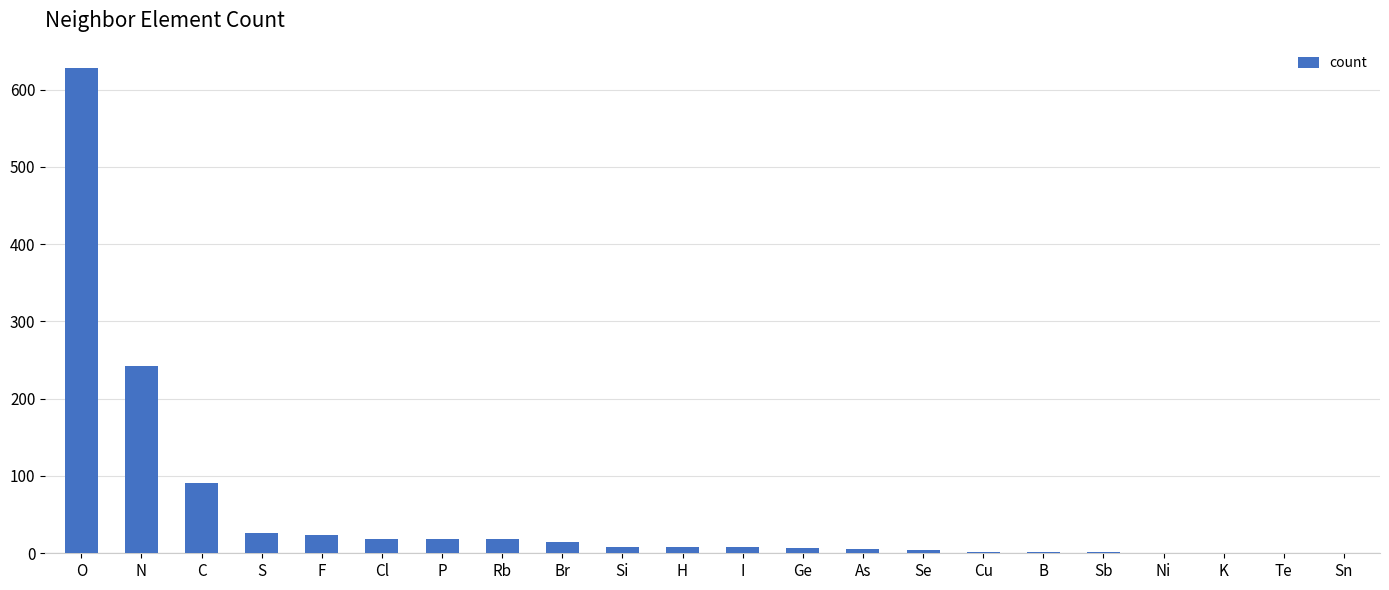

Count the number of data series in this chart.

1